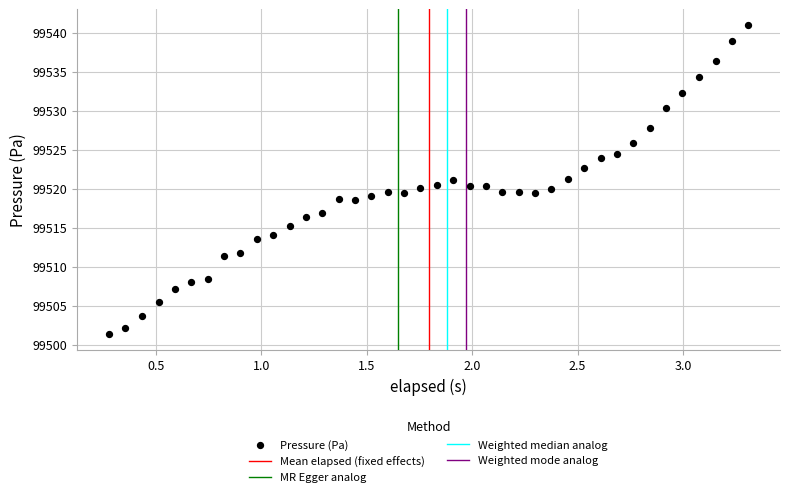

What is the range of X values (max minus min)?

3.0